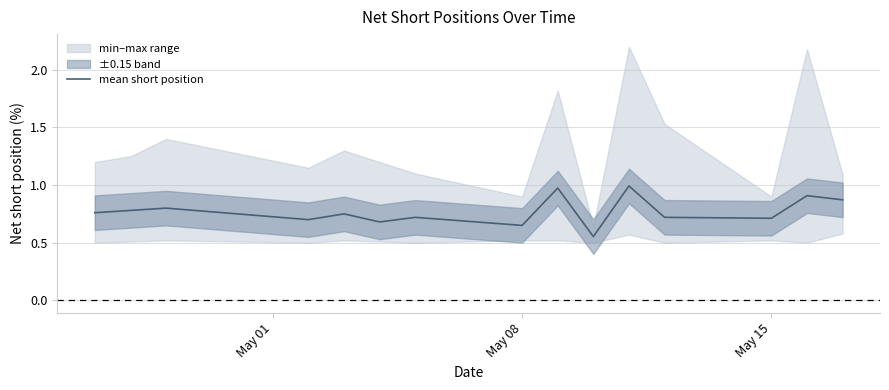

What is the value of the 10th point from the left?

0.6